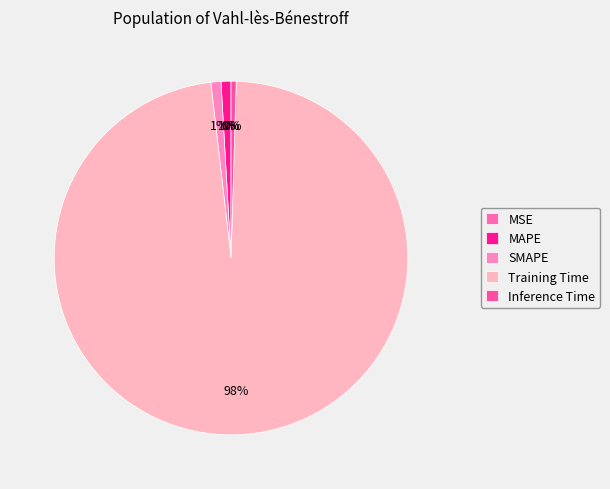

What percentage is NOT represented by Training Time?

2.3%